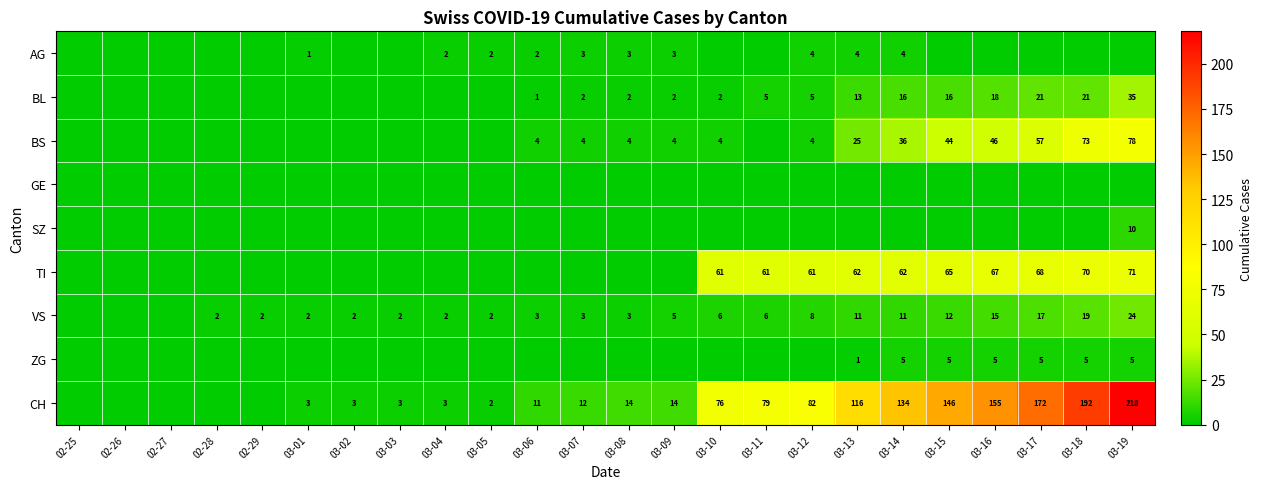

True or false: TI has a value of 25 at 03-15.

False